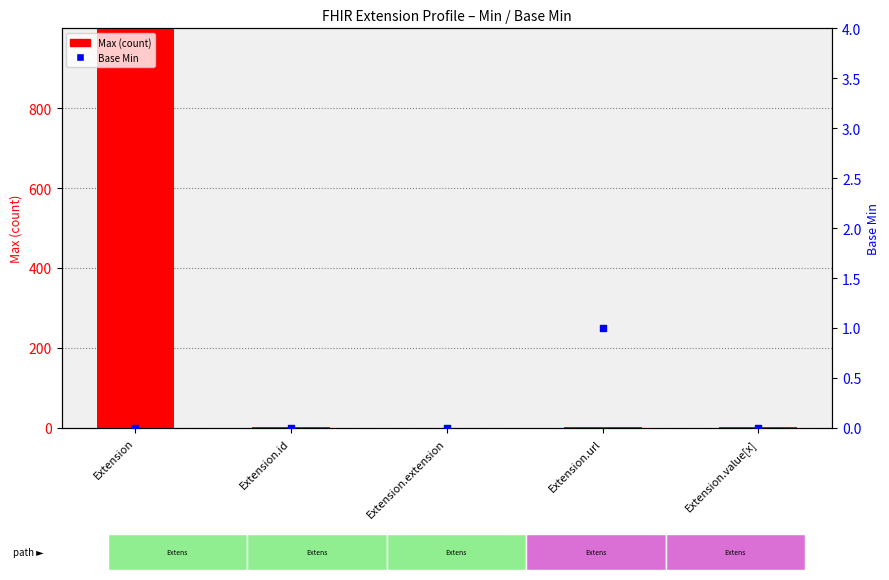

Is the value of Max (count) at Extension.extension greater than the value of Base Min at Extension.extension?

No